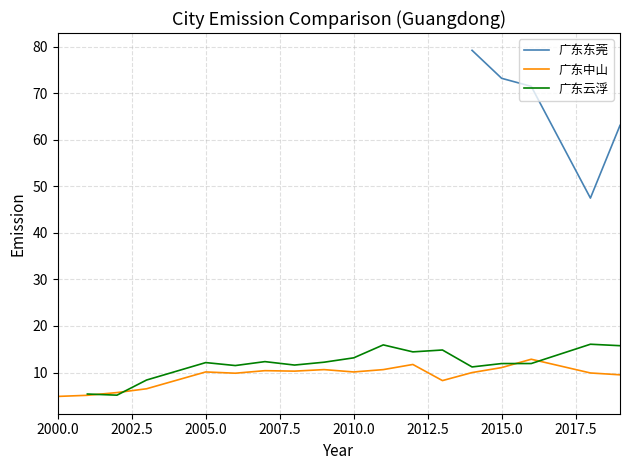

What is the lowest value of the 广东东莞 series?

47.5